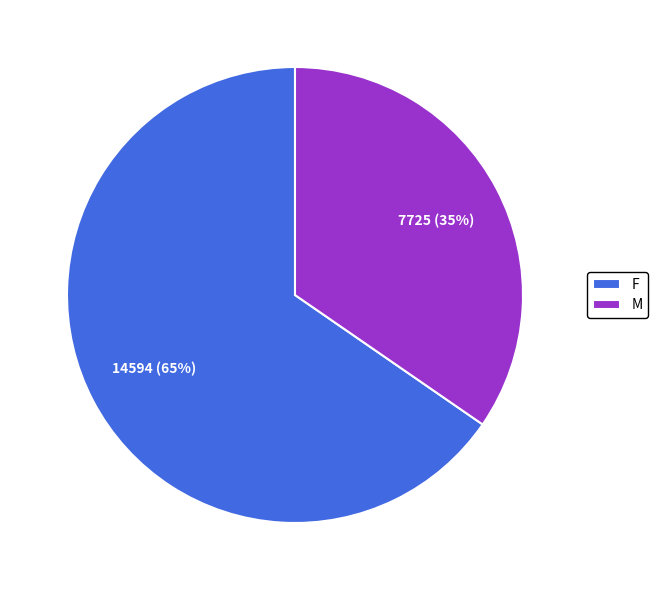

How many slices are in this pie chart?

2